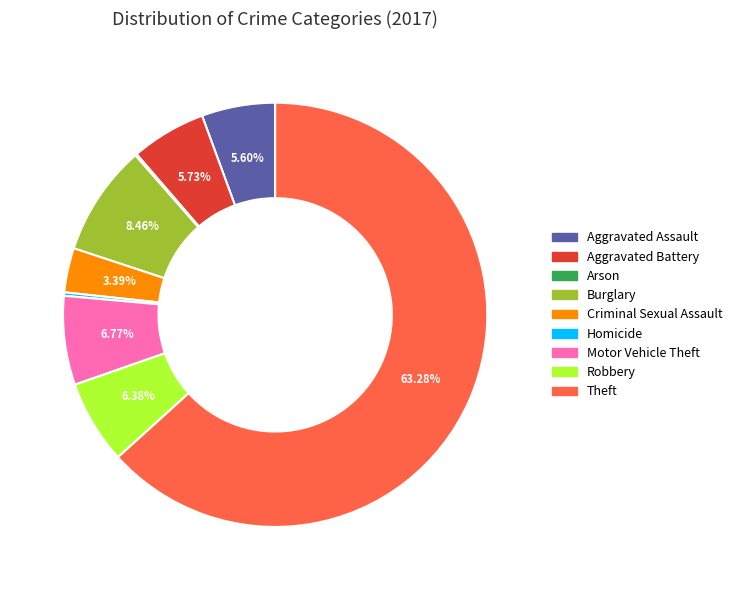

True or false: Criminal Sexual Assault accounts for 3% of the total.

True